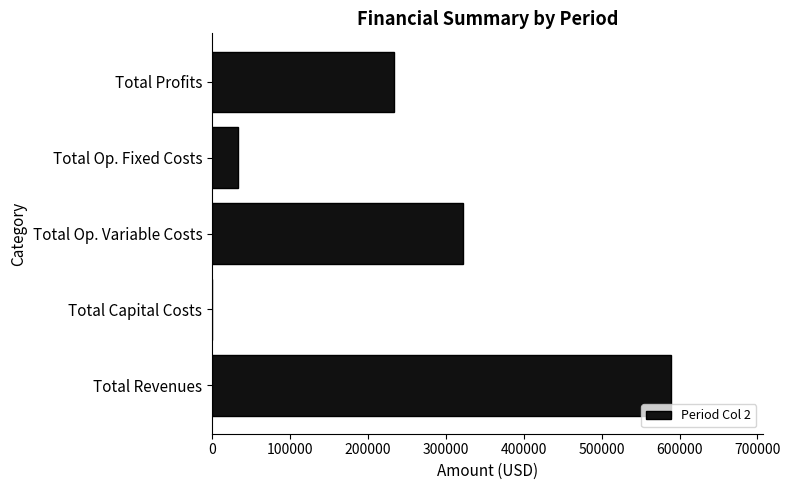

Is it true that the value at Total Capital Costs is 0.0?

True